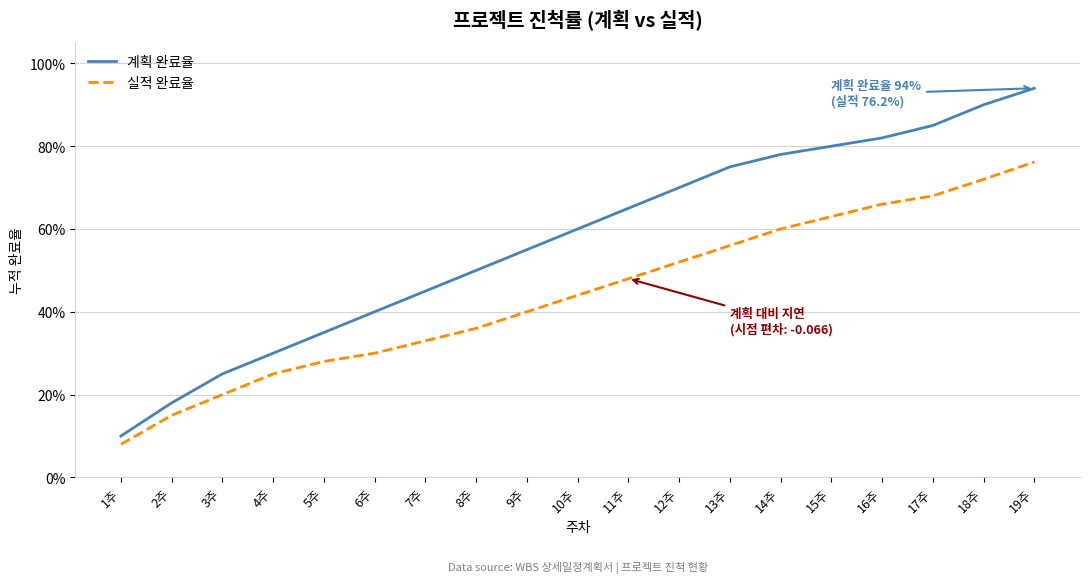

Which category has the highest value in the 계획 완료율 series?

19주